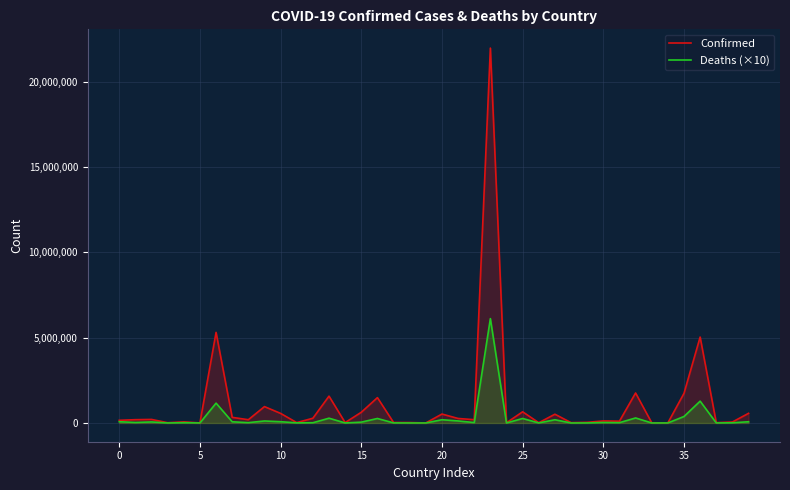

True or false: Deaths (×10) has more than 0 interior local peaks.

True